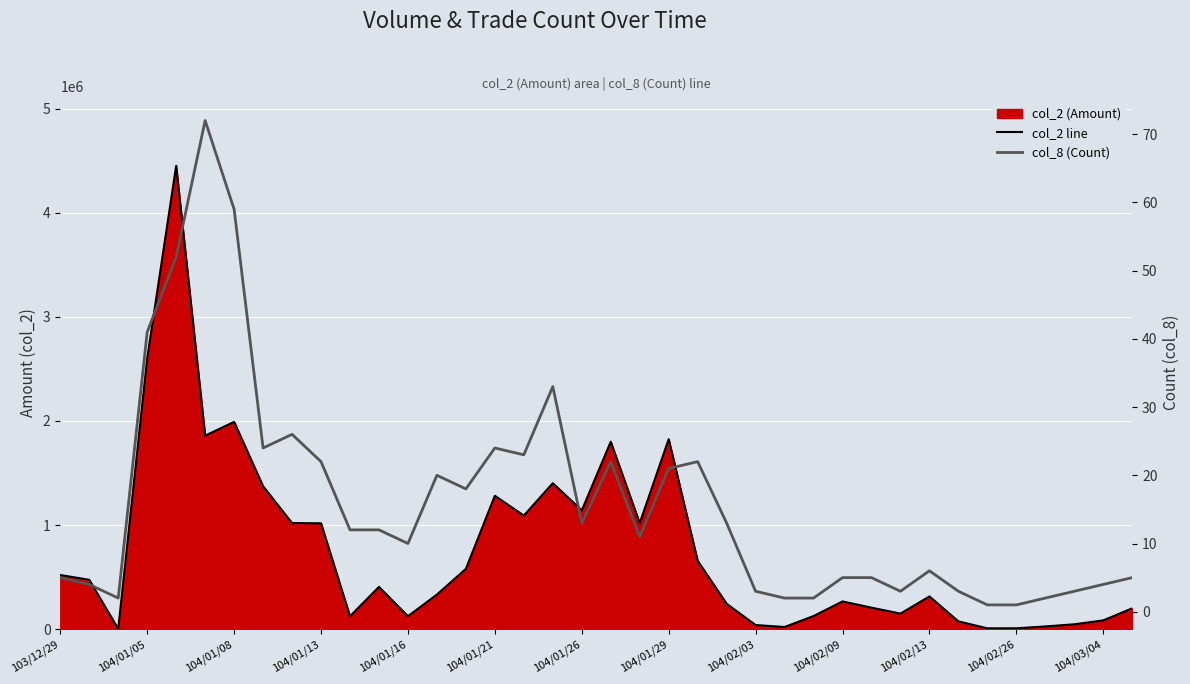

At which label is col_8 (Count) closest to 36?

17